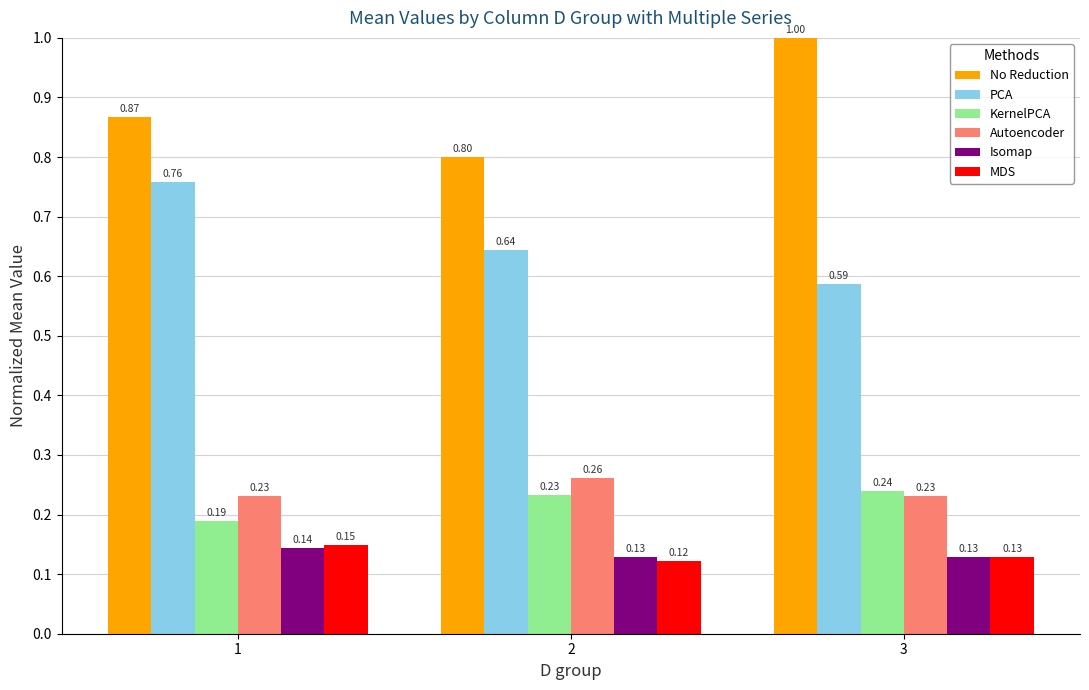

What is the sum of all KernelPCA values?

0.7